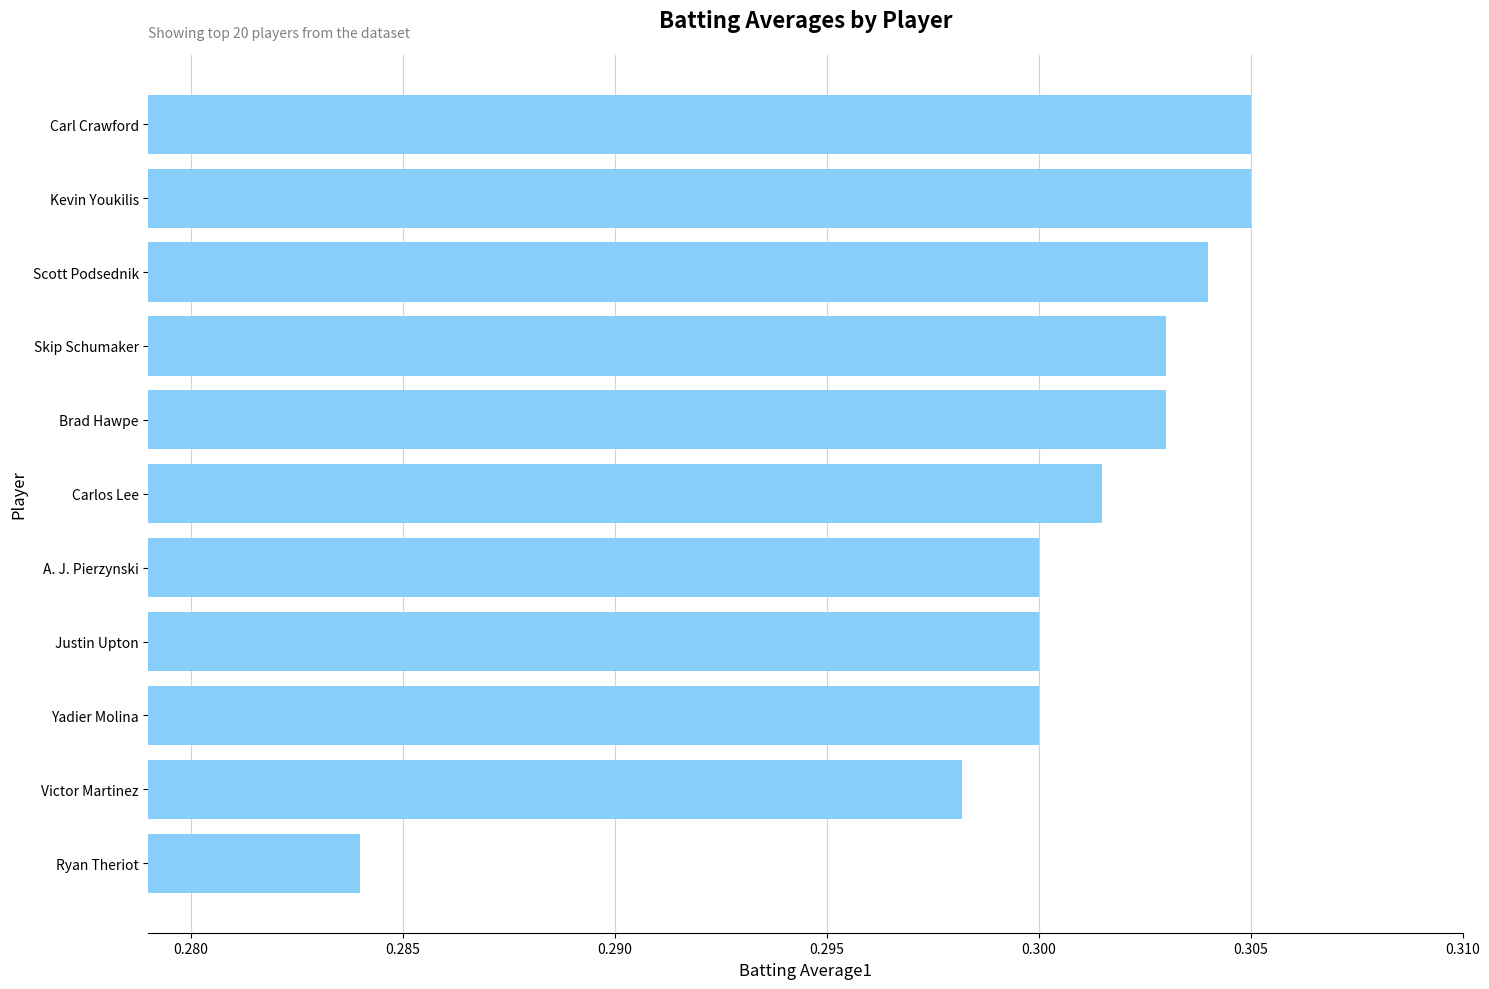

The chart shows a value of 0.2 at Victor Martinez. True or false?

False